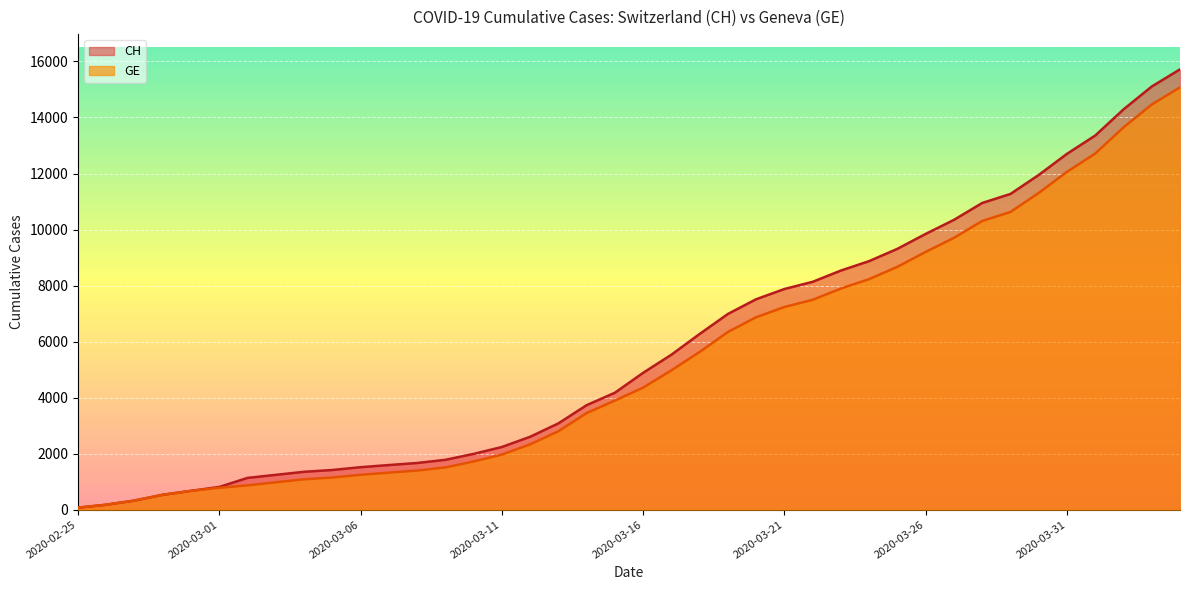

What is the sum of all GE values?

215106